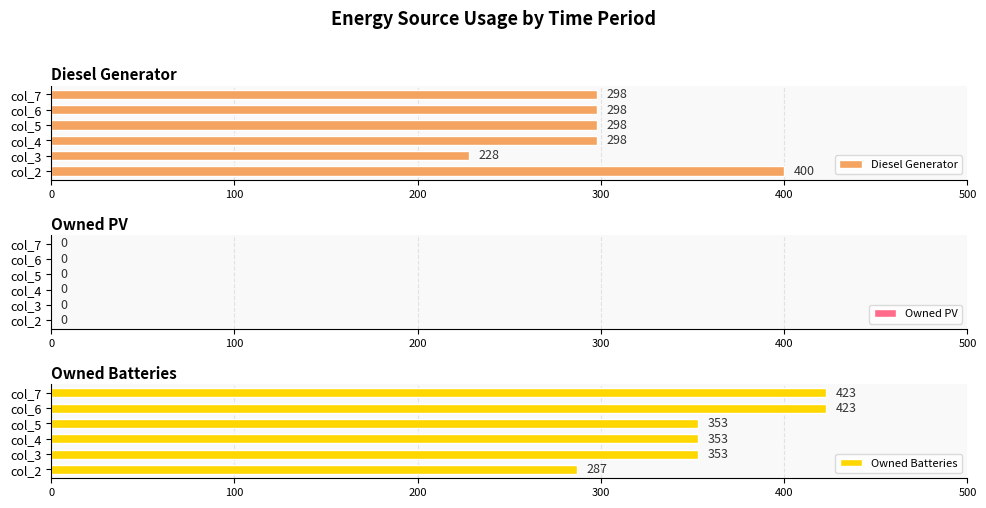

What value does the Diesel Generator series have at col_6, to the nearest 50?

300